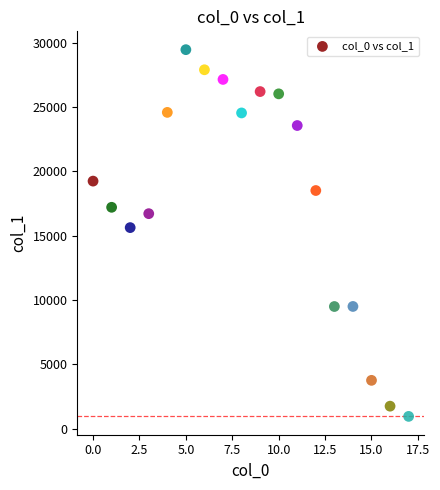

What is the range of Y values (max minus min)?

28500